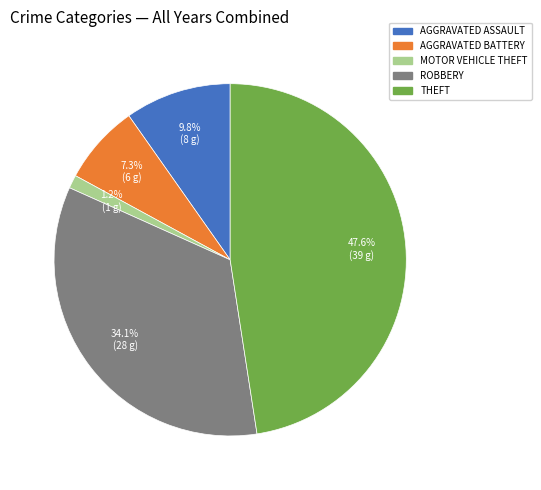

Does any single category account for the majority?

No